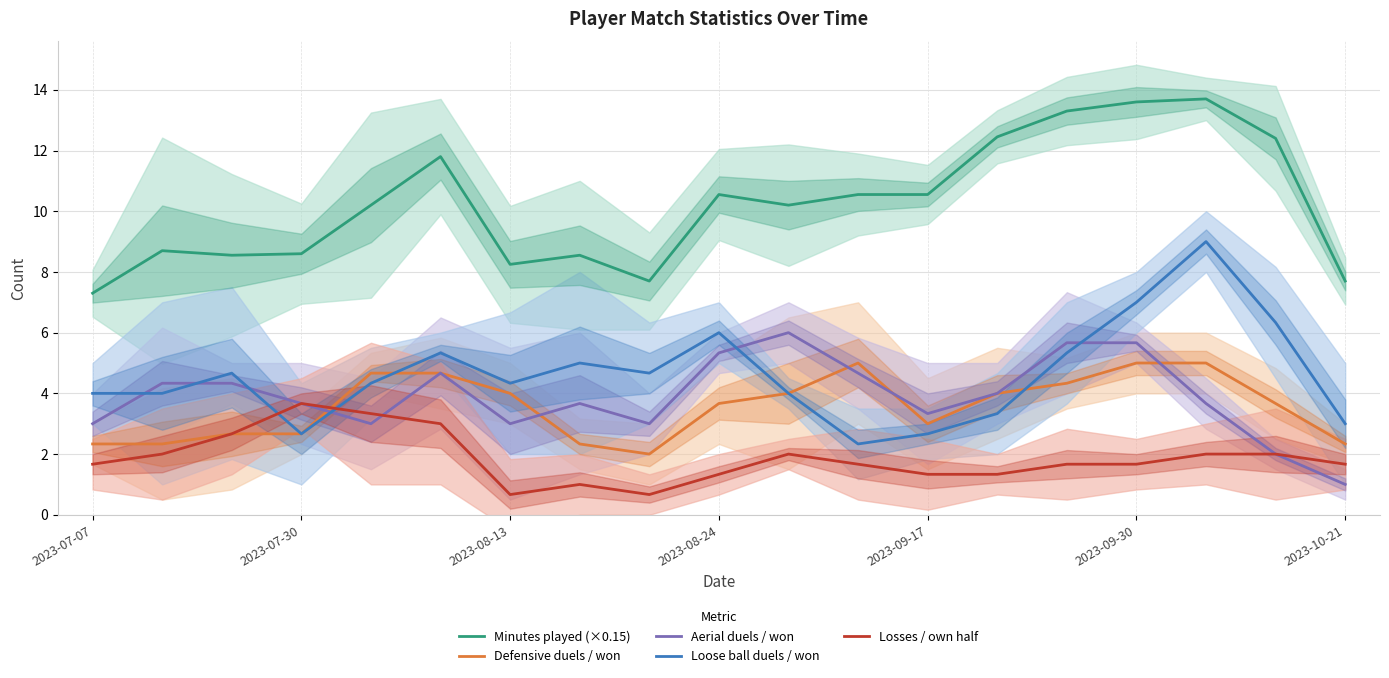

The value of Minutes played (×0.15) at 11 is 16.4. True or false?

False